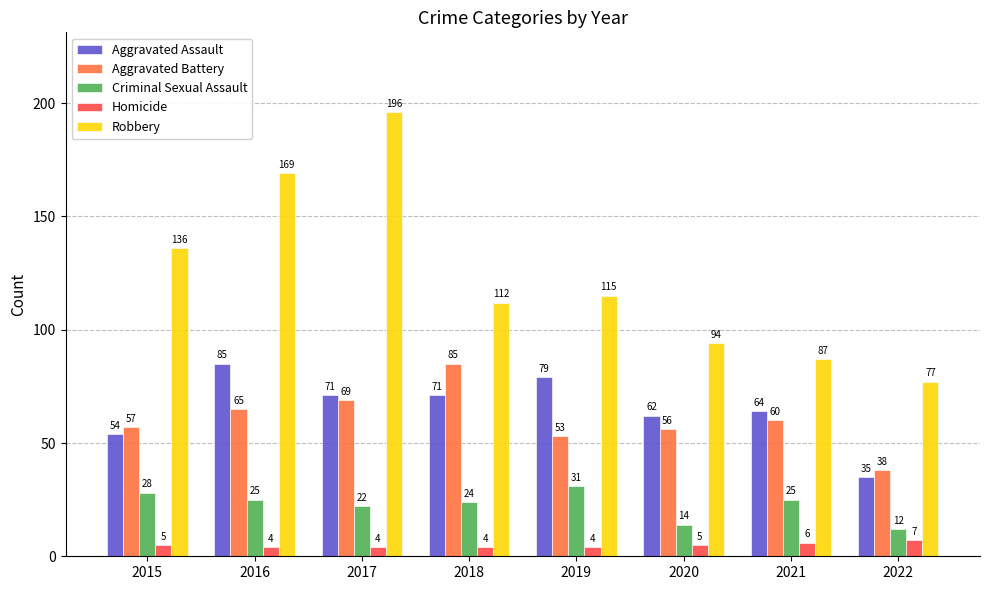

What is the difference between the maximum and second lowest values in the Aggravated Assault series?

31